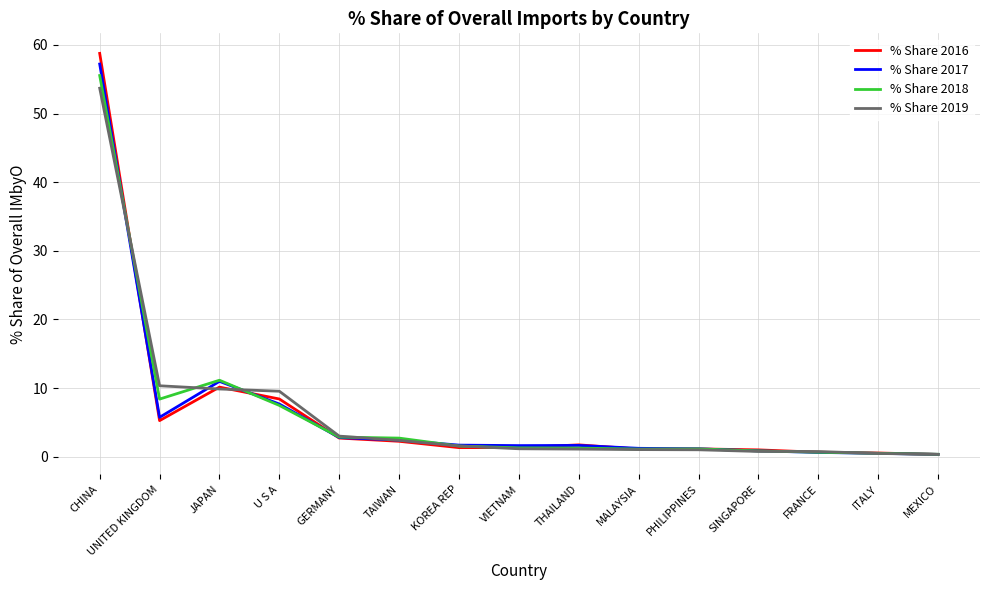

Which series has the widest spread of values?

% Share 2016